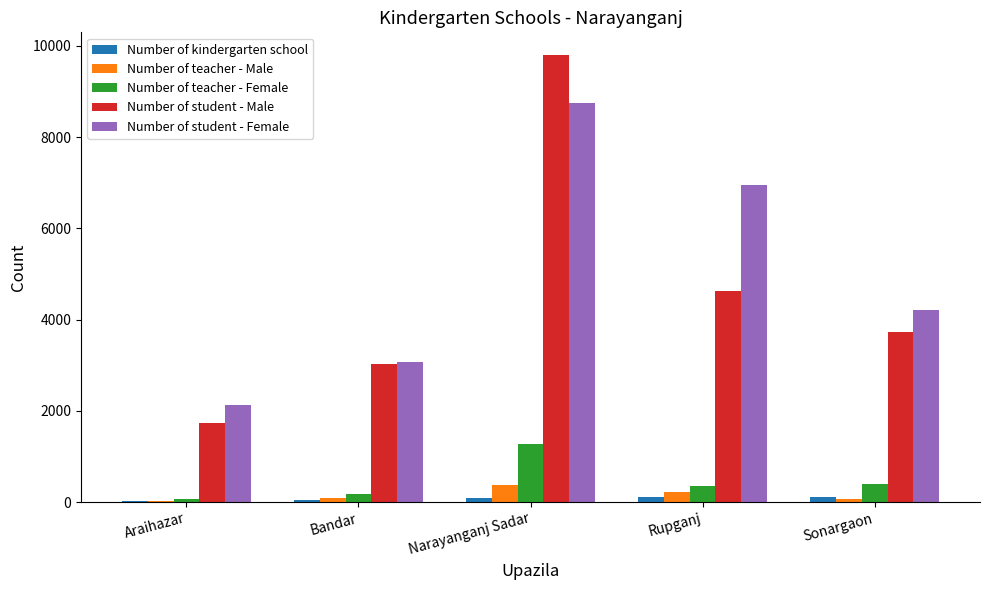

At which category is the sum across all series the highest?

Narayanganj Sadar